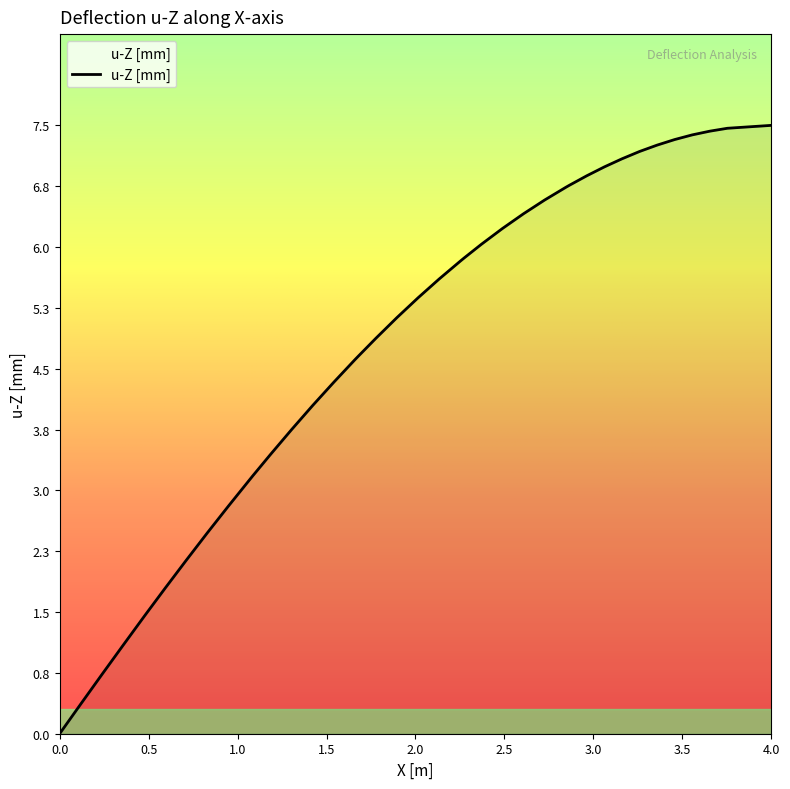

What is the average value?

4.8